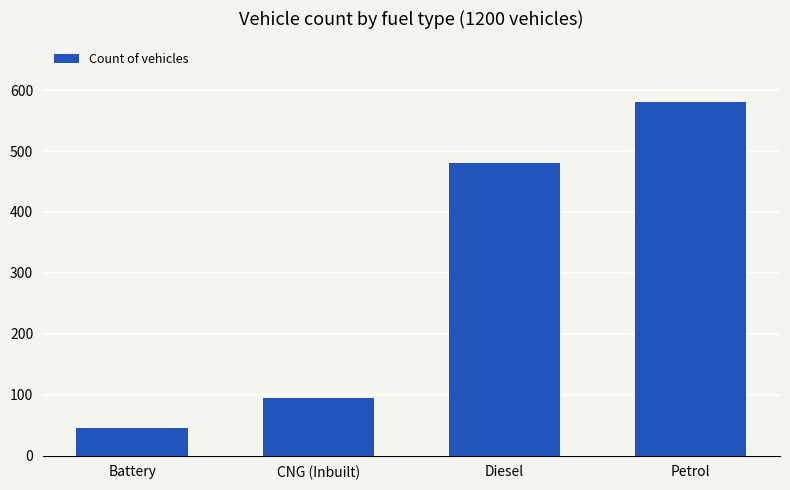

True or false: the data shows 95 at CNG (Inbuilt).

True